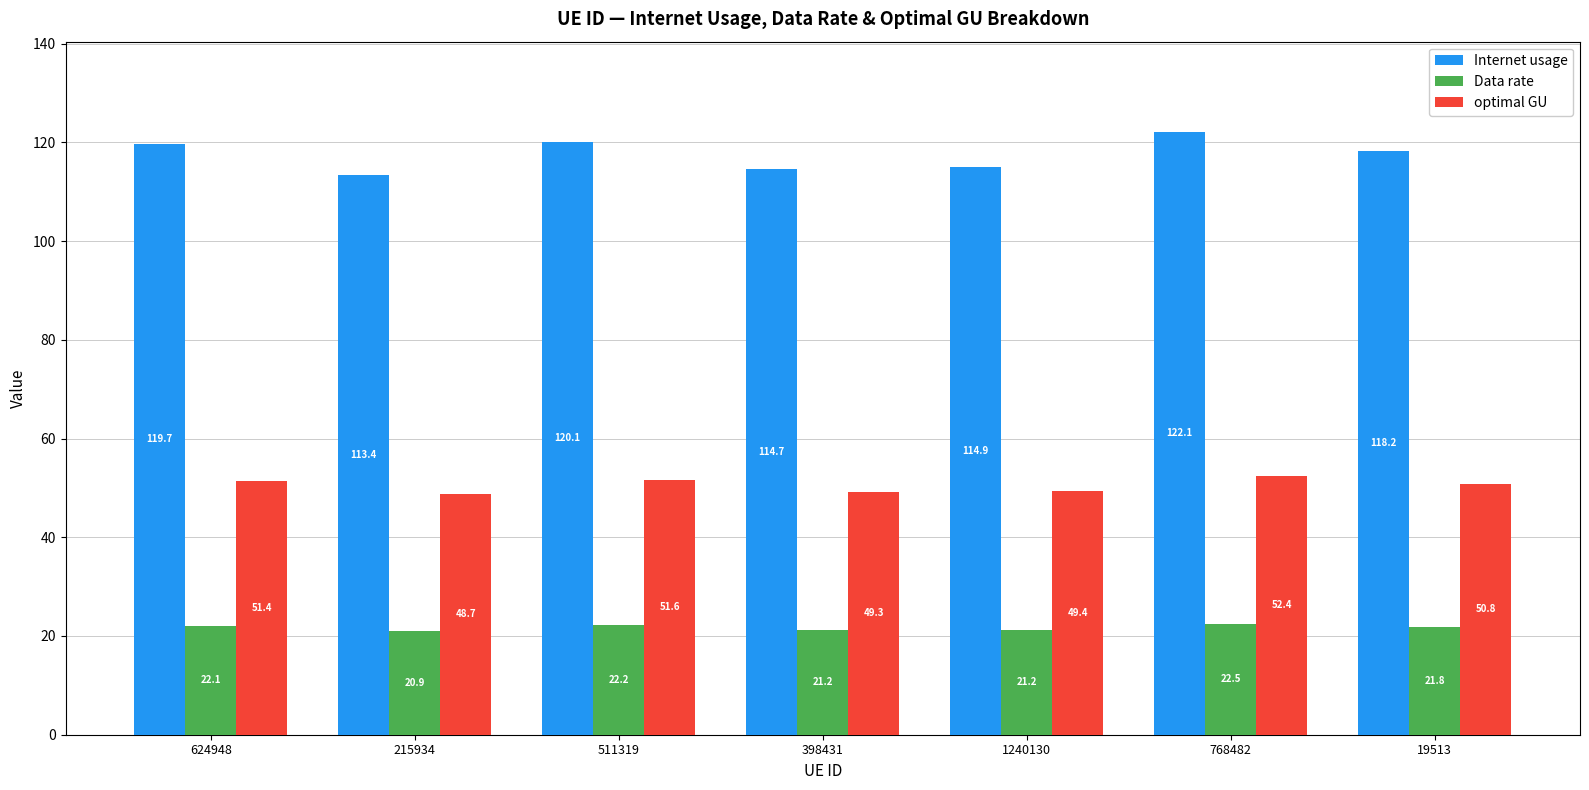

List the labels in order of Internet usage value, largest first.

768482, 511319, 624948, 19513, 1240130, 398431, 215934